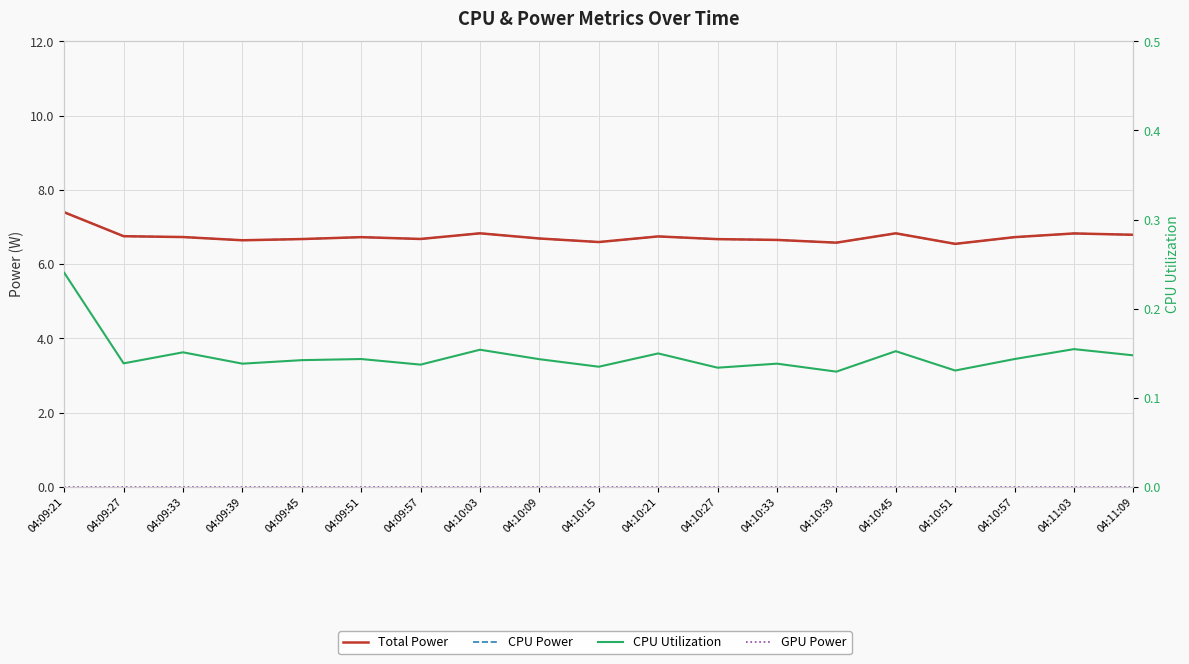

How many CPU Utilization values are between 0 and 1?

19